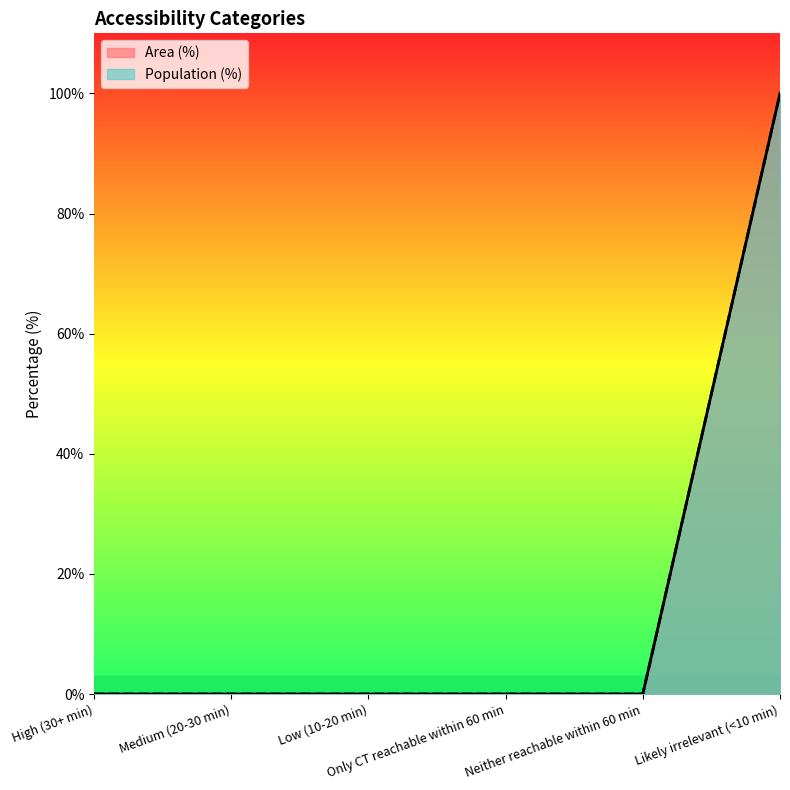

What is the value of the Area (%) point at the 6th from the left?

100